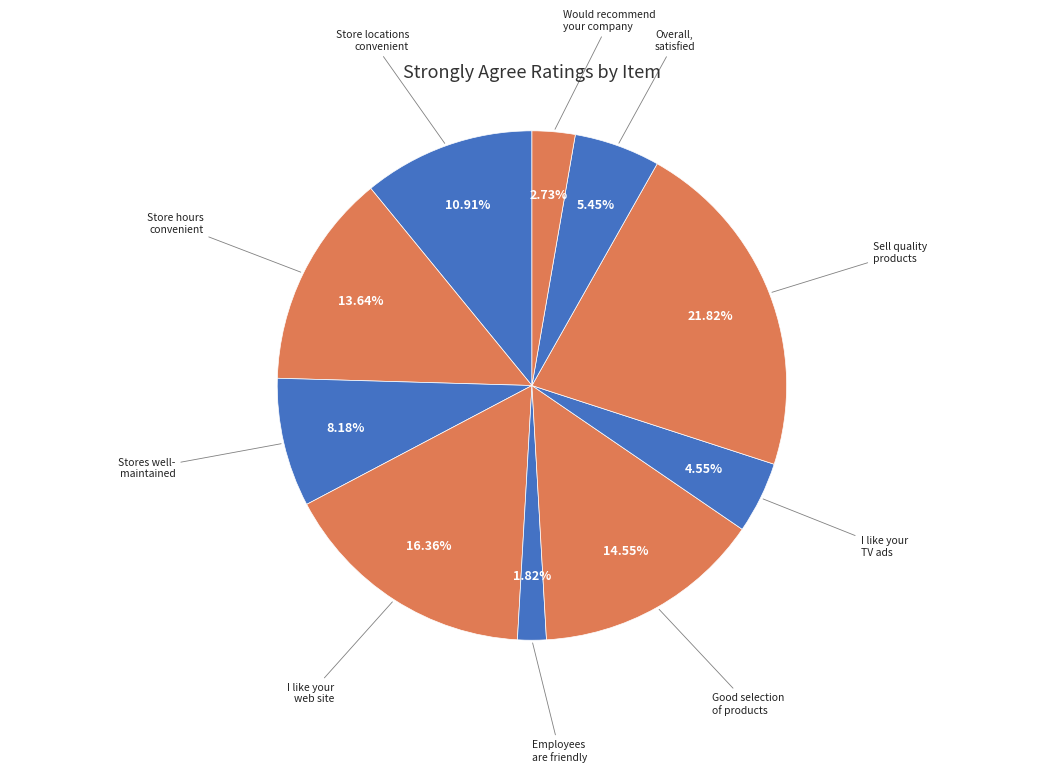

How many segments does this pie chart have?

10